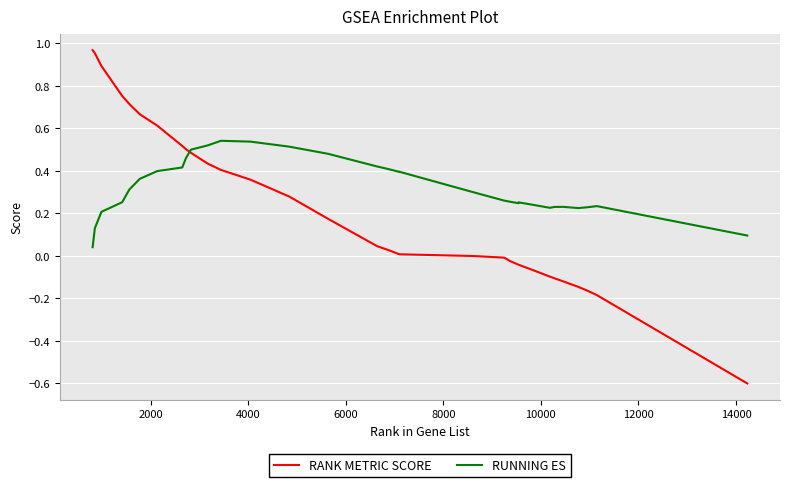

What are all the series names shown in the legend?

RANK METRIC SCORE, RUNNING ES